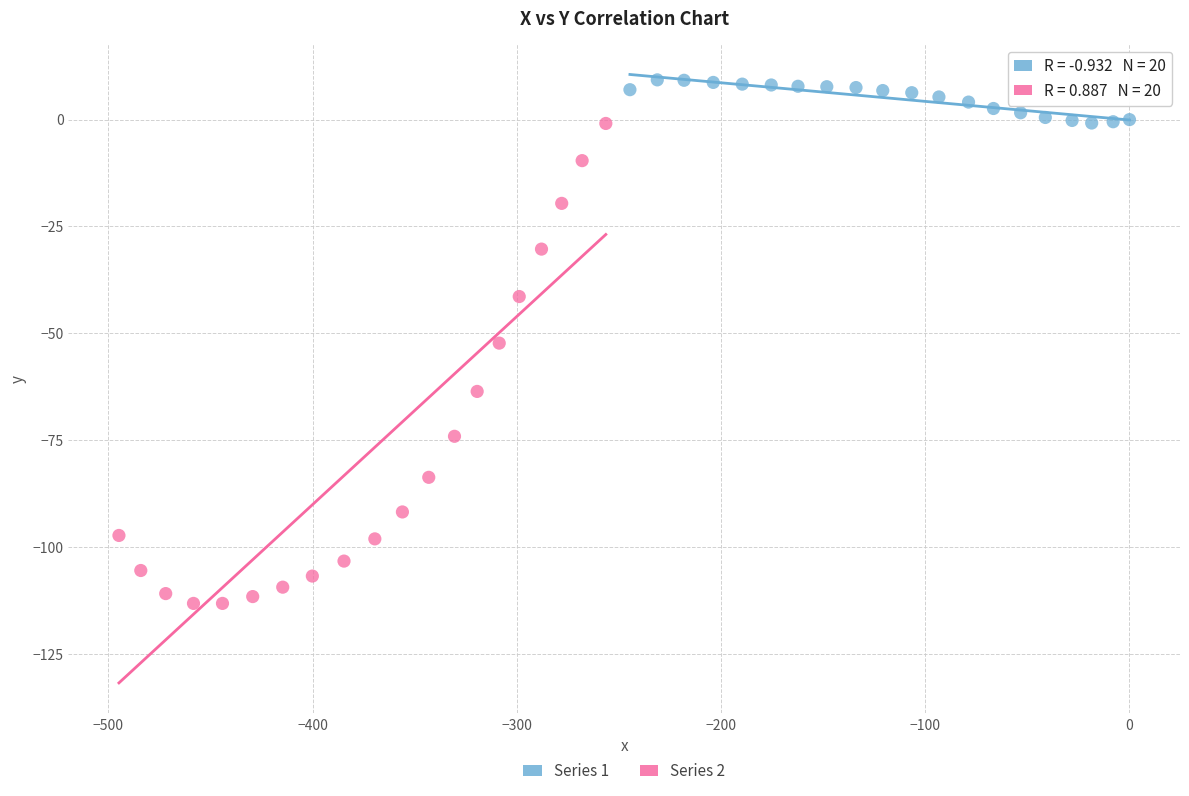

What are all the series names shown in the legend?

Series 1, Series 2